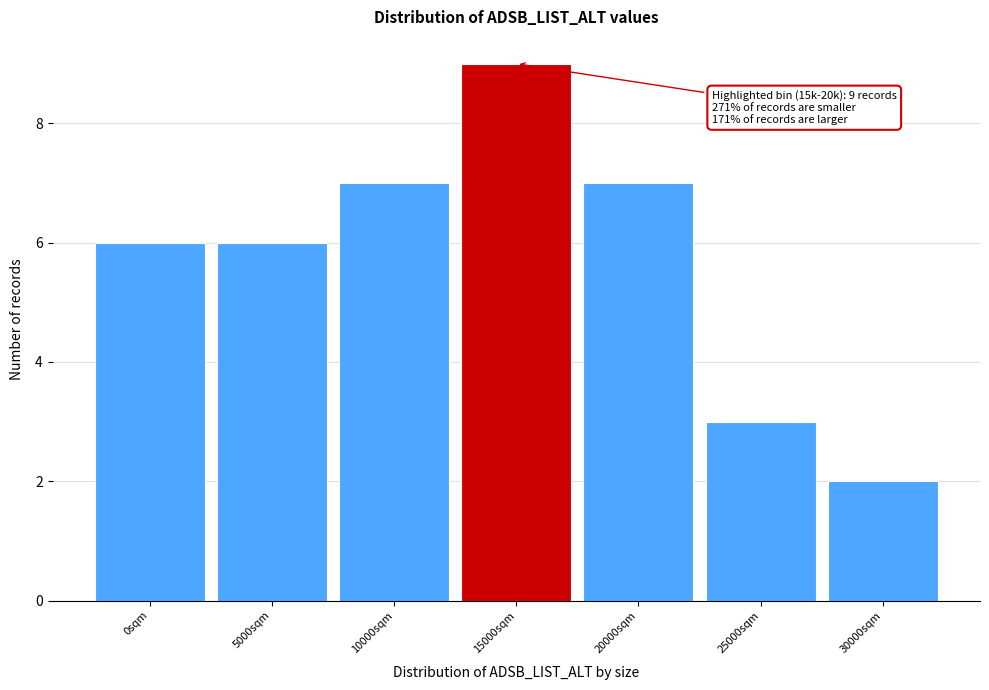

Reading left to right, extract all data points from this chart.

0sqm=6	5000sqm=6	10000sqm=7	15000sqm=9	20000sqm=7	25000sqm=3	30000sqm=2